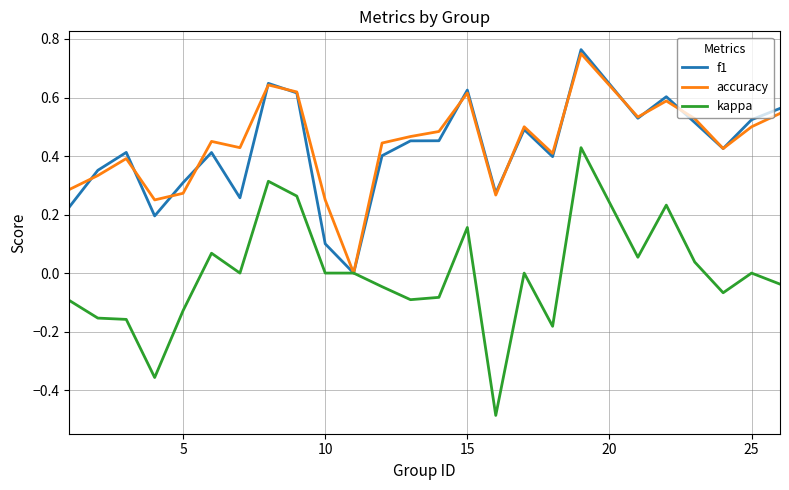

Which series has the largest range (max minus min)?

kappa